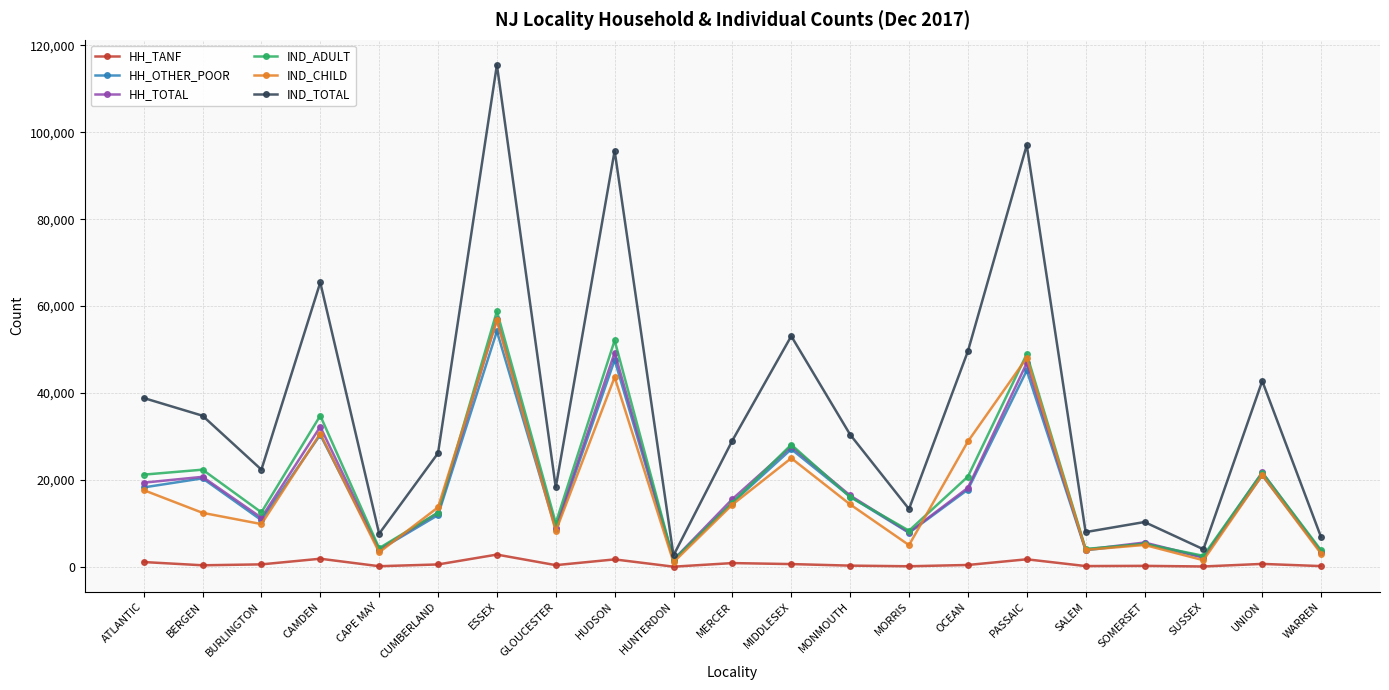

At which category does IND_TOTAL reach its first local valley?

BURLINGTON